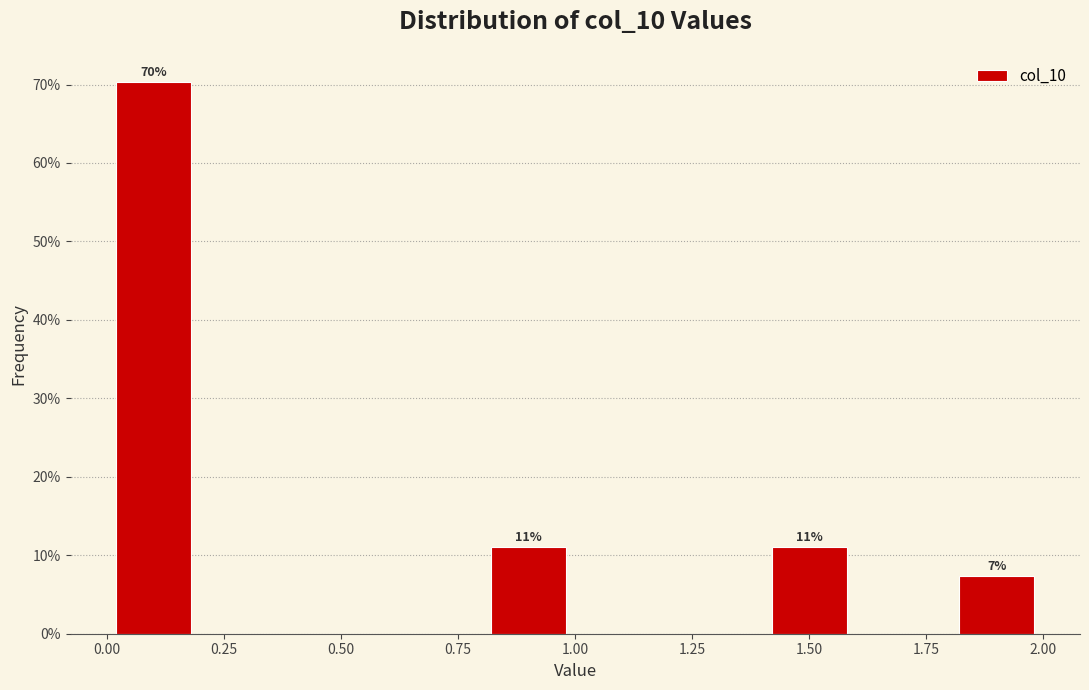

Over which range of the x-axis is the bar tallest?

0.0 to 0.2